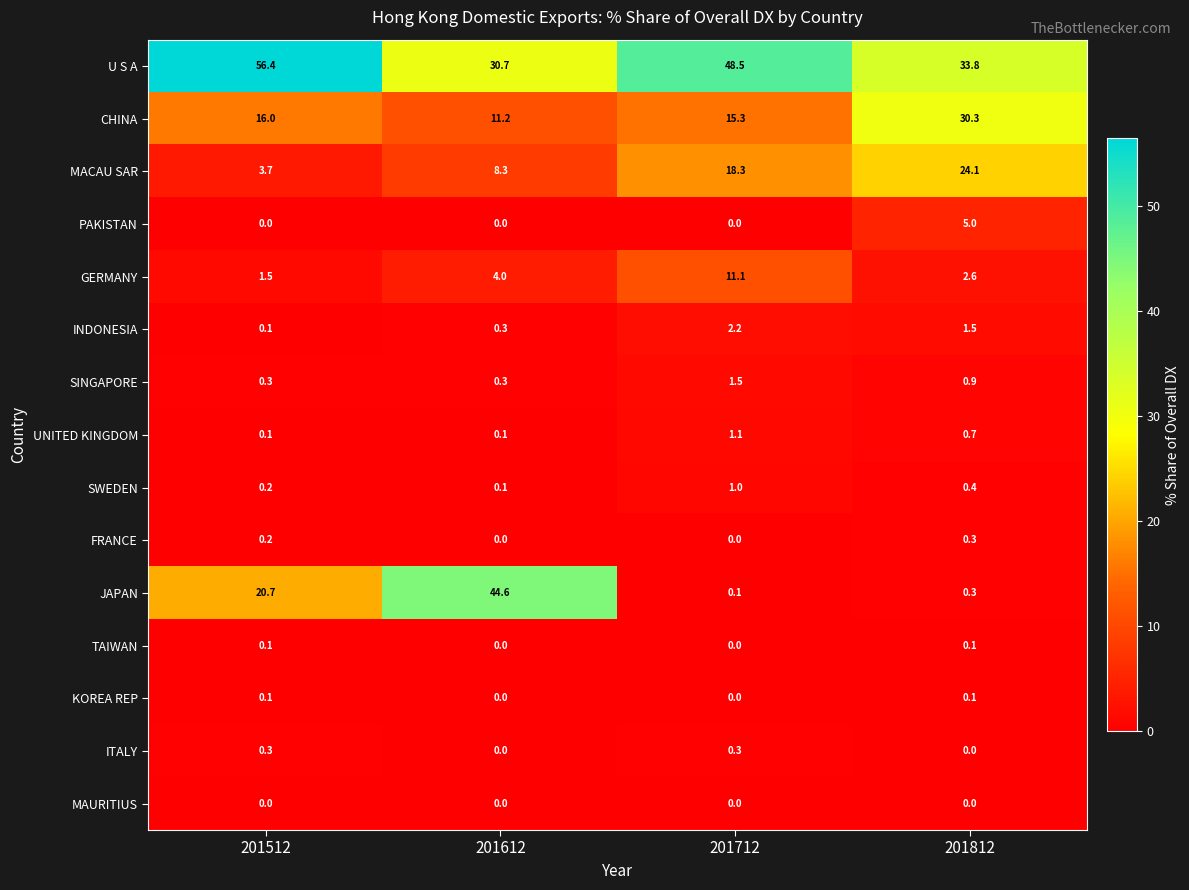

Which series has the largest total across all categories?

U S A